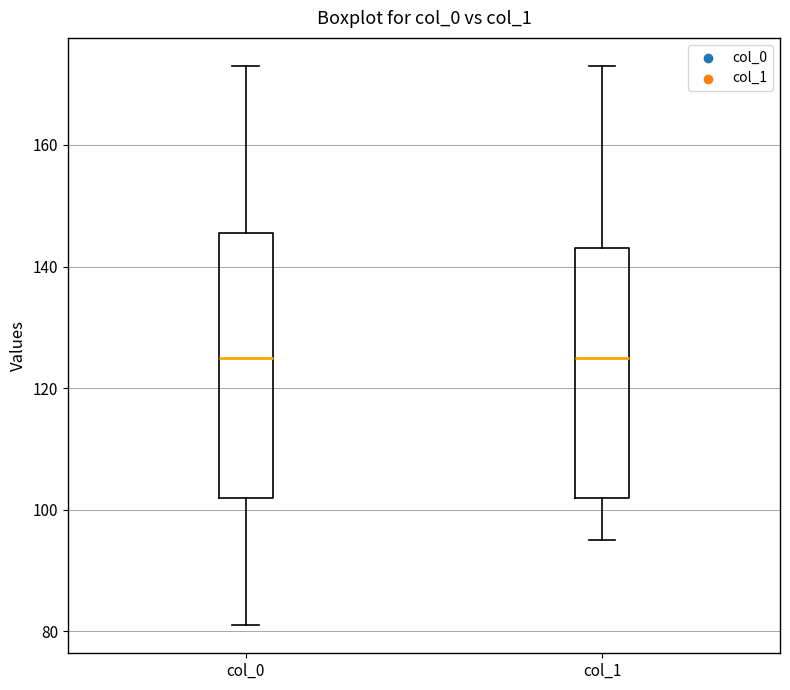

Reading left to right, read every box against the y-axis: the position of its median line, the range the box covers, and the ends of its whiskers. The values are not printed on the chart, so give them approximately, as read against the axis.

col_0: median 126, box 102 to 146, whiskers 82 to 174
col_1: median 126, box 102 to 144, whiskers 96 to 174